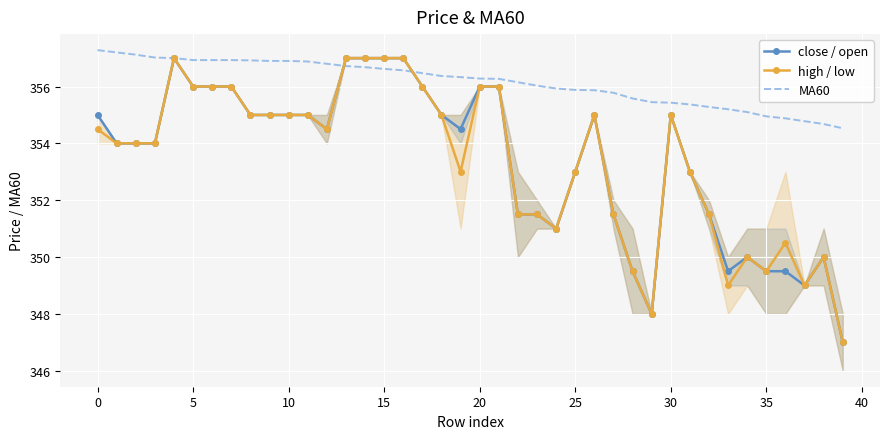

What is the total value across all series at 15?

1071.0